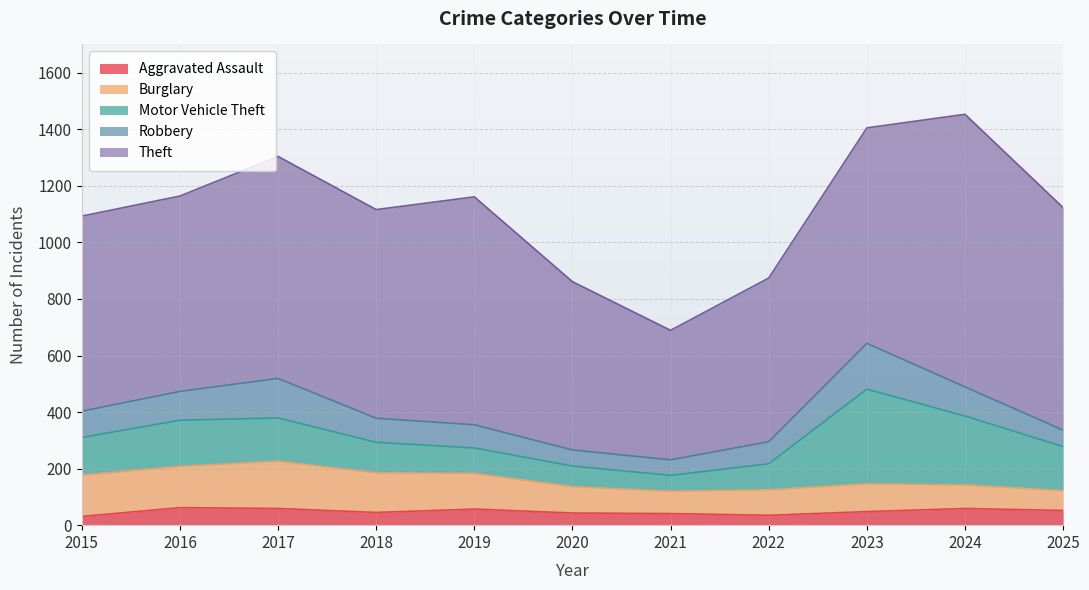

Which category has the highest value in the Aggravated Assault series?

2016